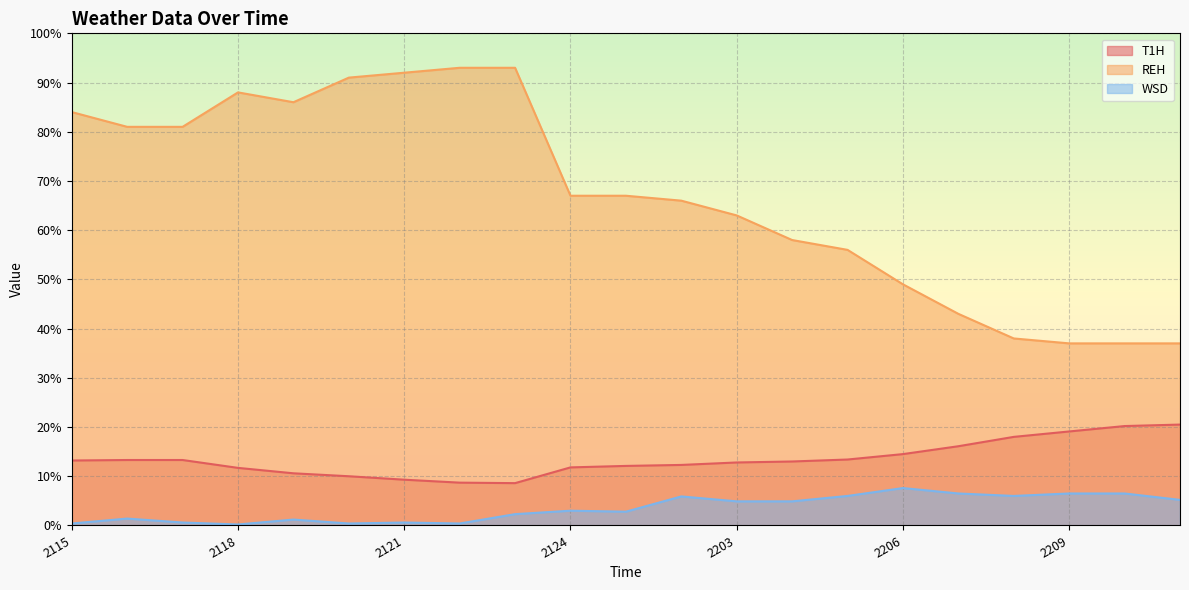

What are all the series names shown in the legend?

T1H, REH, WSD